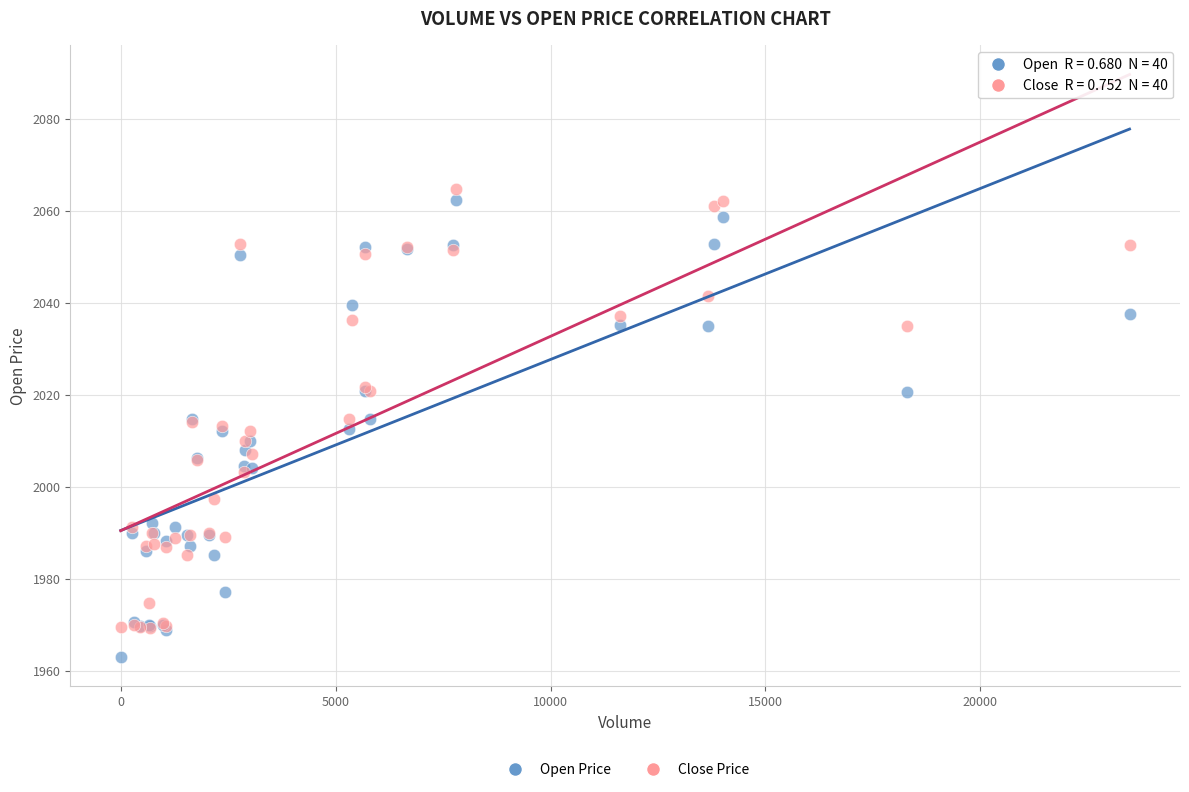

Which series contains the lowest Y value?

Open Price